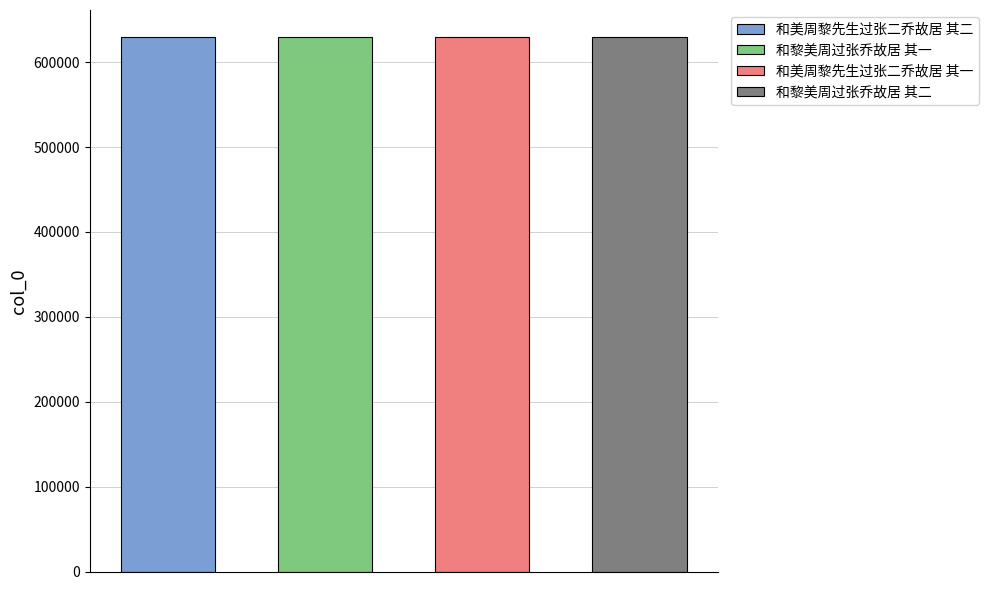

Rank the categories by value from highest to lowest.

和美周黎先生过张二乔故居 其二, 和美周黎先生过张二乔故居 其一, 和黎美周过张乔故居 其二, 和黎美周过张乔故居 其一